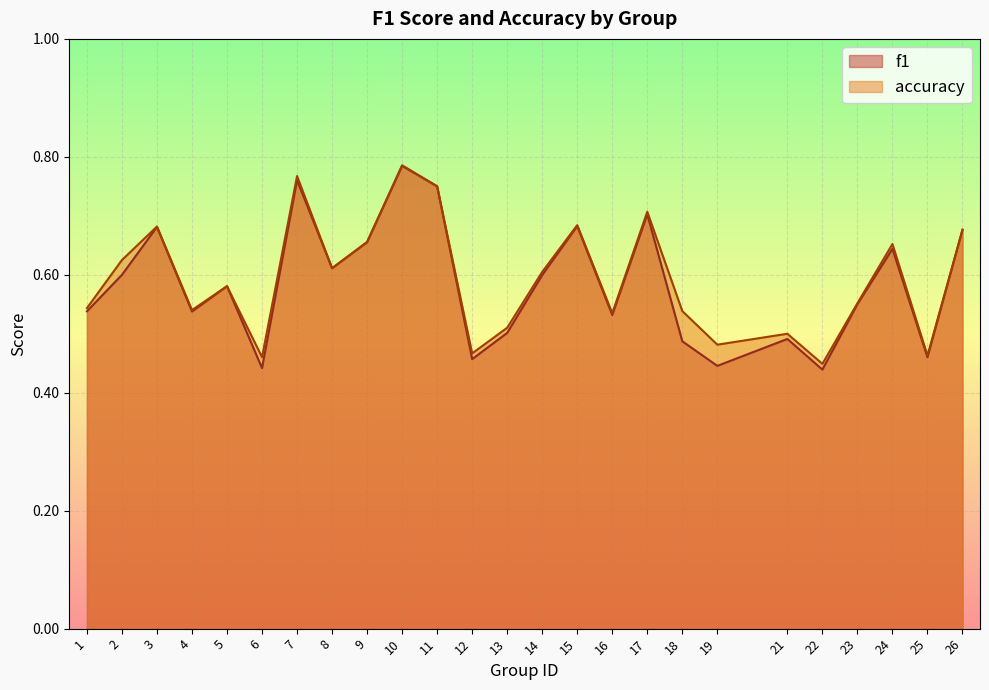

List the series in order of their peak value, lowest first.

f1, accuracy